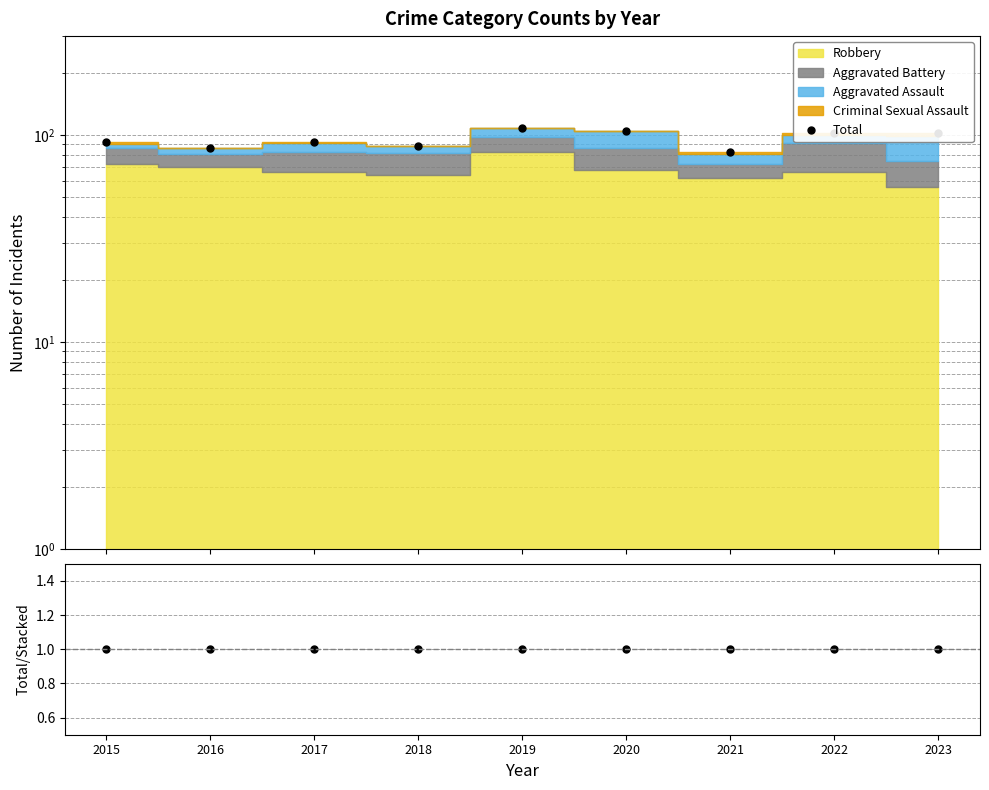

Count the number of categories in the chart.

9